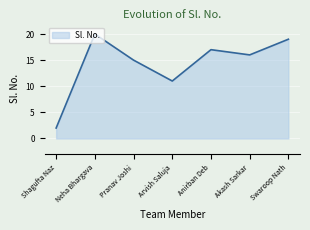

What is the average value?

14